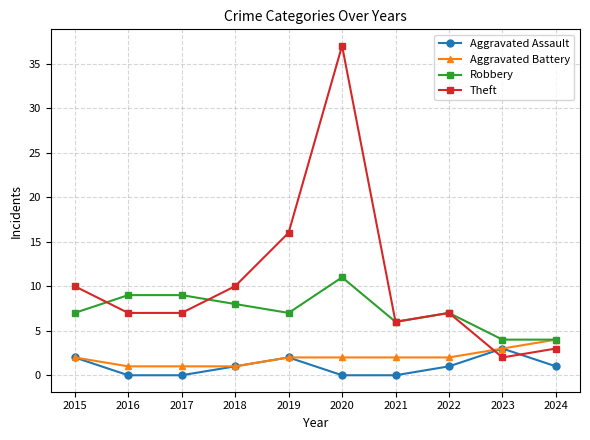

Where do Aggravated Battery and Theft first cross each other?

2022 and 2023